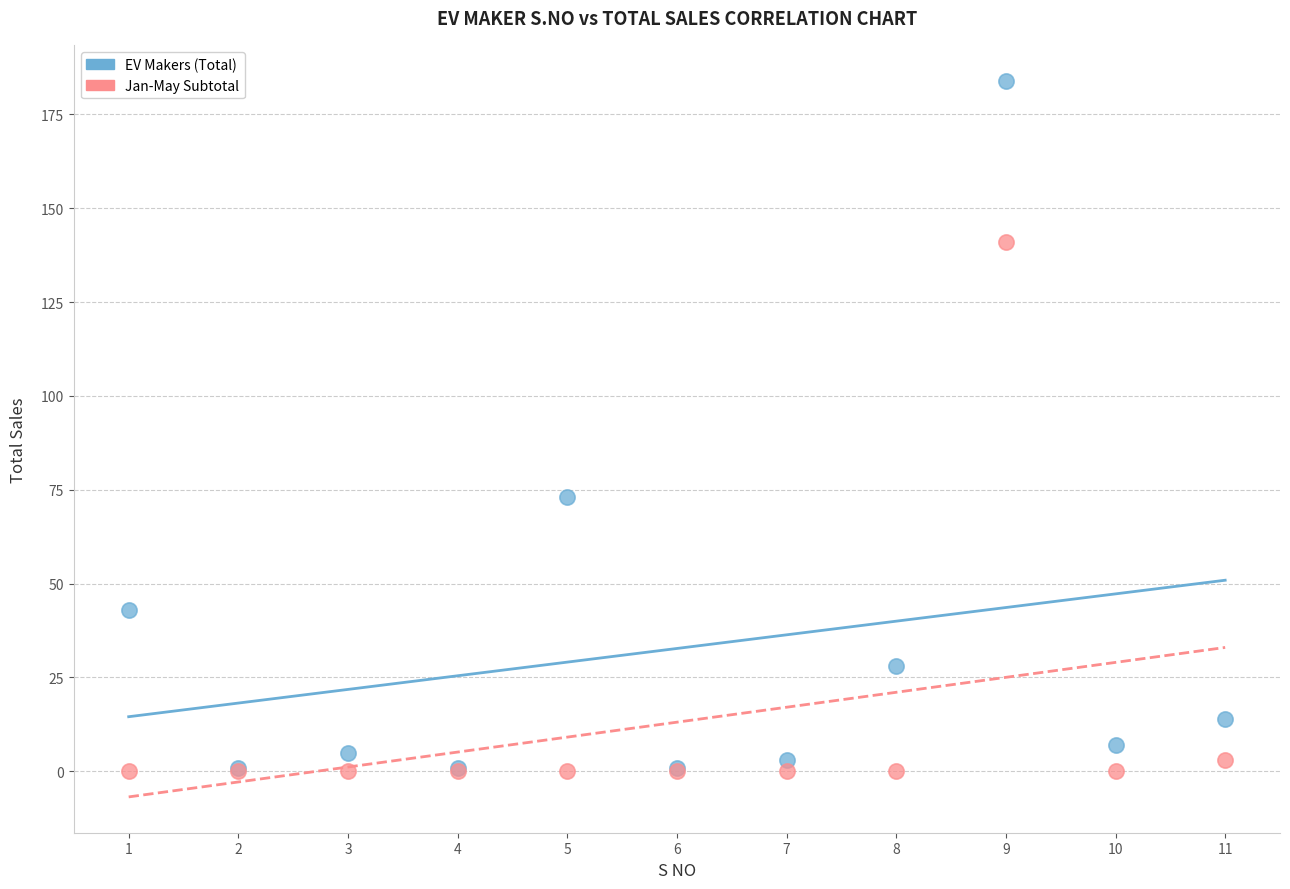

Which series contains the highest Y value?

EV Makers (Total)